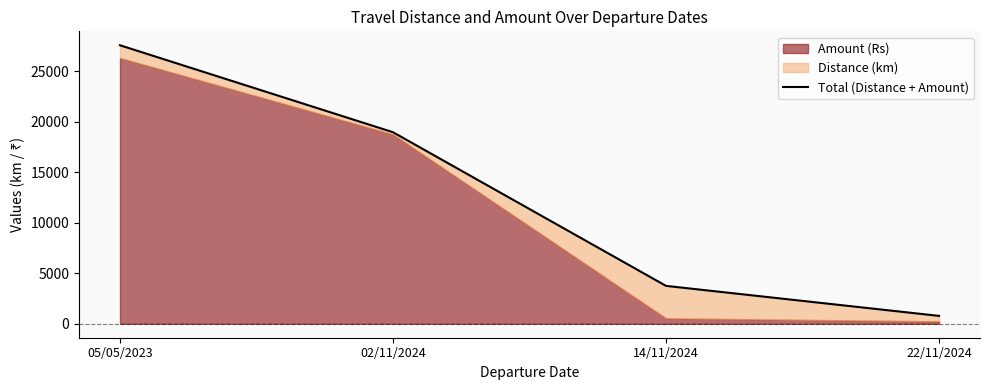

Reading left to right, extract all data points from this chart.

05/05/2023=27556	02/11/2024=18952	14/11/2024=3751	22/11/2024=782